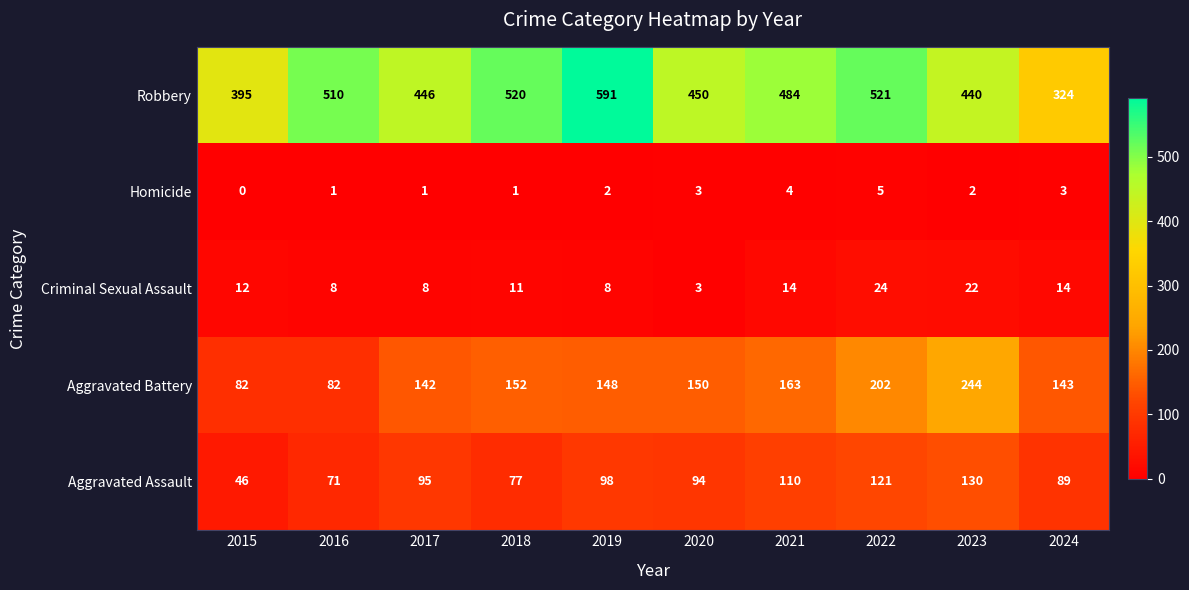

At which category is the sum across all series the highest?

2022